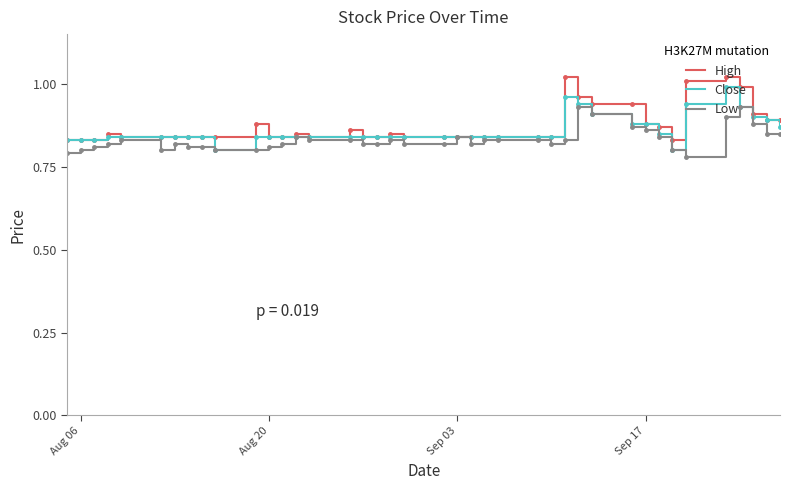

Does the chart display data point markers on the line(s)?

No